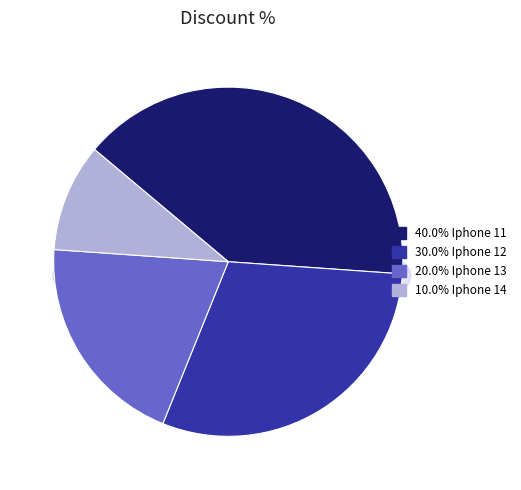

Rank the categories by value from lowest to highest.

Iphone 14, Iphone 13, Iphone 12, Iphone 11